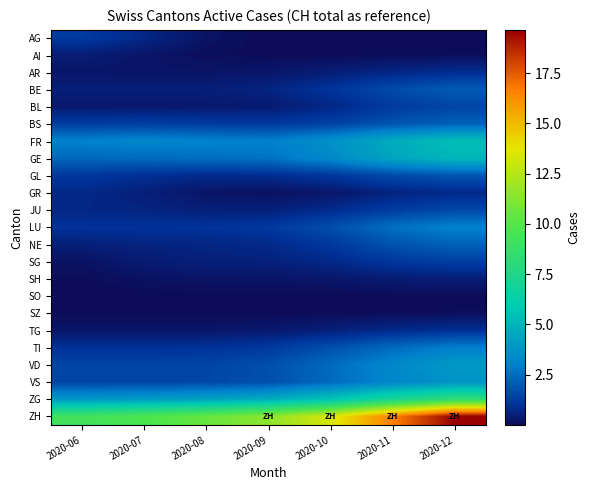

Reading right to left, what are all the values shown in this chart?

AG: 2020-12=0.0	2020-11=0.0	2020-10=0.0	2020-09=0.0	2020-08=0.2	2020-07=0.7	2020-06=1.2
AI: 2020-12=0.1	2020-11=0.1	2020-10=0.0	2020-09=0.0	2020-08=0.1	2020-07=0.3	2020-06=0.4
AR: 2020-12=0.9	2020-11=0.7	2020-10=0.5	2020-09=0.3	2020-08=0.2	2020-07=0.3	2020-06=0.3
BE: 2020-12=2.1	2020-11=1.7	2020-10=1.1	2020-09=0.6	2020-08=0.5	2020-07=0.5	2020-06=0.5
BL: 2020-12=1.5	2020-11=1.2	2020-10=0.7	2020-09=0.4	2020-08=0.3	2020-07=0.3	2020-06=0.3
BS: 2020-12=2.2	2020-11=1.9	2020-10=1.4	2020-09=1.1	2020-08=1.2	2020-07=1.3	2020-06=1.3
FR: 2020-12=5.4	2020-11=4.7	2020-10=3.6	2020-09=3.0	2020-08=3.1	2020-07=3.3	2020-06=3.1
GE: 2020-12=5.1	2020-11=4.4	2020-10=3.3	2020-09=2.7	2020-08=2.5	2020-07=2.4	2020-06=2.4
GL: 2020-12=1.9	2020-11=1.6	2020-10=1.2	2020-09=0.9	2020-08=0.8	2020-07=0.9	2020-06=1.2
GR: 2020-12=0.8	2020-11=0.6	2020-10=0.3	2020-09=0.1	2020-08=0.2	2020-07=0.5	2020-06=0.7
JU: 2020-12=1.5	2020-11=1.3	2020-10=0.8	2020-09=0.5	2020-08=0.5	2020-07=0.6	2020-06=0.7
LU: 2020-12=3.1	2020-11=2.6	2020-10=1.7	2020-09=1.2	2020-08=1.0	2020-07=1.0	2020-06=1.0
NE: 2020-12=2.2	2020-11=1.9	2020-10=1.2	2020-09=0.8	2020-08=0.7	2020-07=0.6	2020-06=0.5
SG: 2020-12=1.3	2020-11=1.1	2020-10=0.8	2020-09=0.6	2020-08=0.5	2020-07=0.4	2020-06=0.2
SH: 2020-12=0.5	2020-11=0.4	2020-10=0.3	2020-09=0.2	2020-08=0.2	2020-07=0.2	2020-06=0.1
SO: 2020-12=0.0	2020-11=0.0	2020-10=0.0	2020-09=0.0	2020-08=0.0	2020-07=0.0	2020-06=0.0
SZ: 2020-12=0.1	2020-11=0.1	2020-10=0.0	2020-09=0.0	2020-08=0.0	2020-07=0.0	2020-06=0.0
TG: 2020-12=0.9	2020-11=0.8	2020-10=0.5	2020-09=0.3	2020-08=0.3	2020-07=0.3	2020-06=0.3
TI: 2020-12=3.0	2020-11=2.5	2020-10=1.7	2020-09=1.2	2020-08=1.0	2020-07=1.0	2020-06=1.0
VD: 2020-12=3.9	2020-11=3.3	2020-10=2.5	2020-09=1.7	2020-08=1.5	2020-07=1.5	2020-06=1.5
VS: 2020-12=3.7	2020-11=3.2	2020-10=2.4	2020-09=1.8	2020-08=1.5	2020-07=1.5	2020-06=1.5
ZG: 2020-12=8.3	2020-11=7.1	2020-10=5.6	2020-09=4.7	2020-08=4.3	2020-07=4.0	2020-06=3.8
ZH: 2020-12=19.6	2020-11=16.6	2020-10=13.3	2020-09=11.4	2020-08=10.5	2020-07=9.7	2020-06=9.2